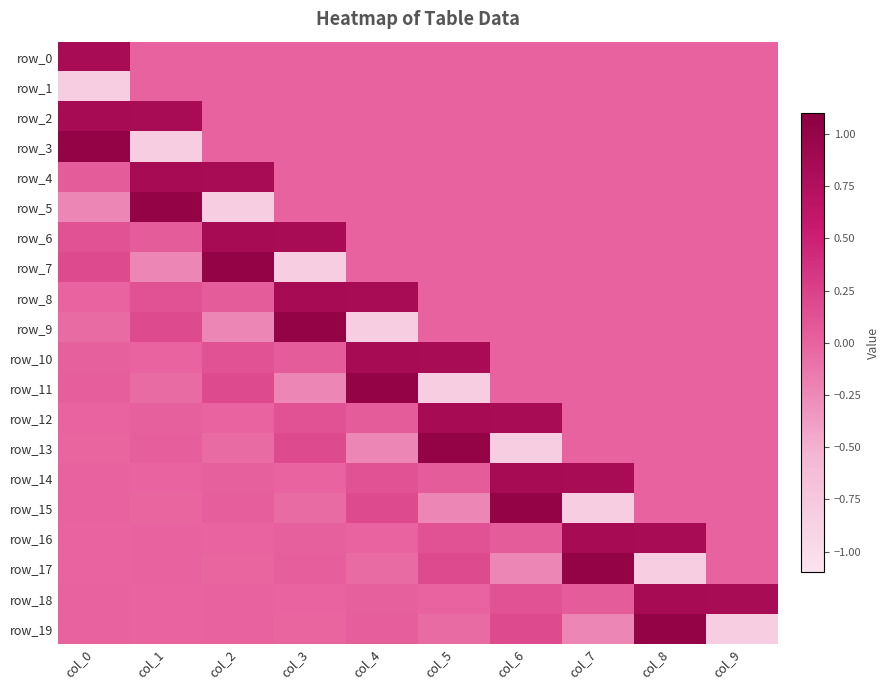

What is the difference between the maximum and second lowest values in the row_7 series?

1.2